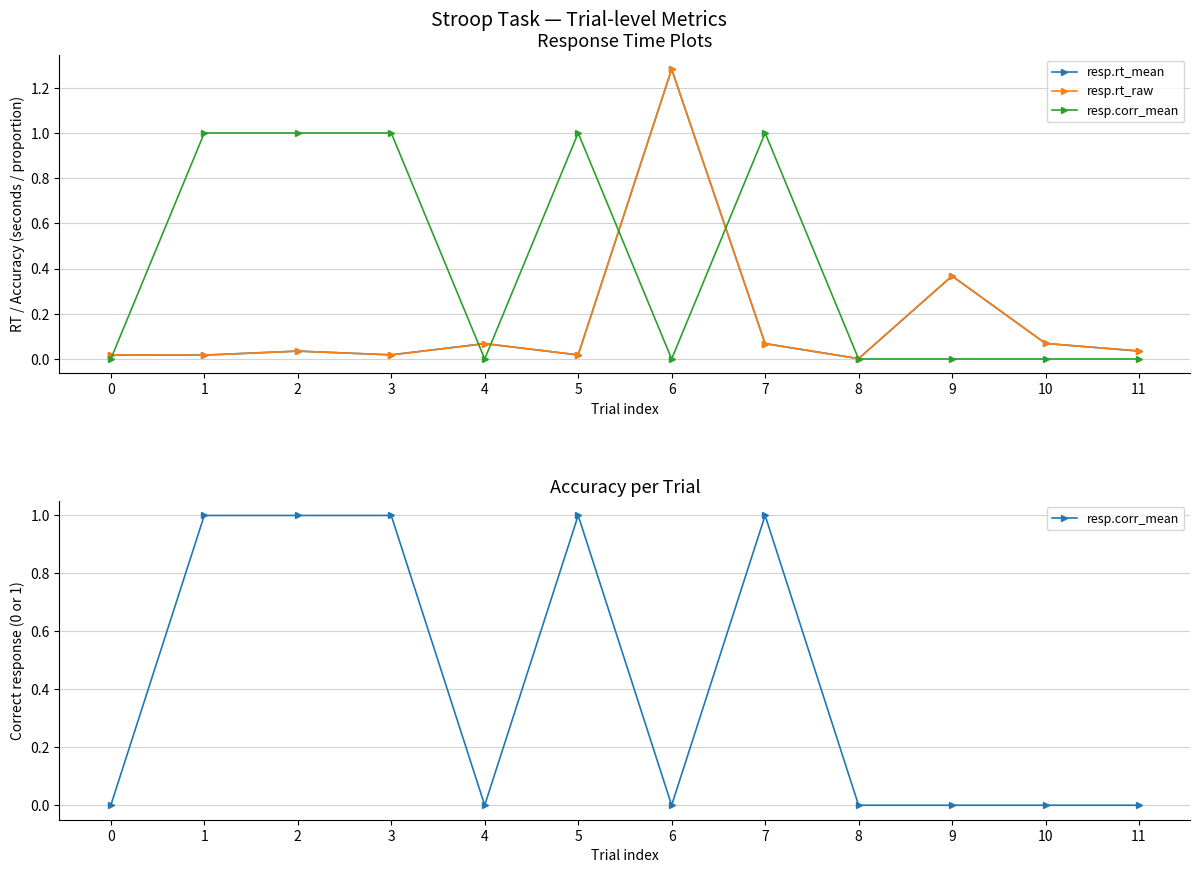

Between 11 and 2, which is larger?

11